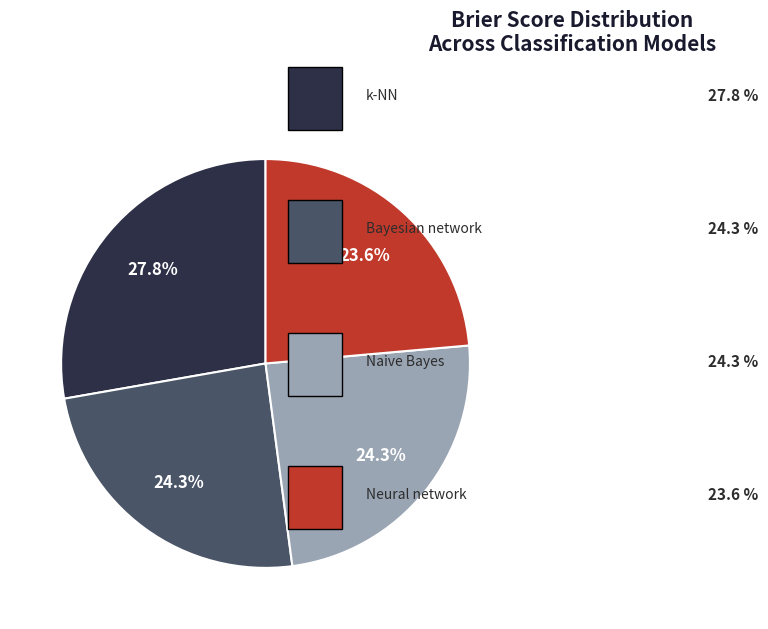

Is there any slice that represents more than half of the pie?

No